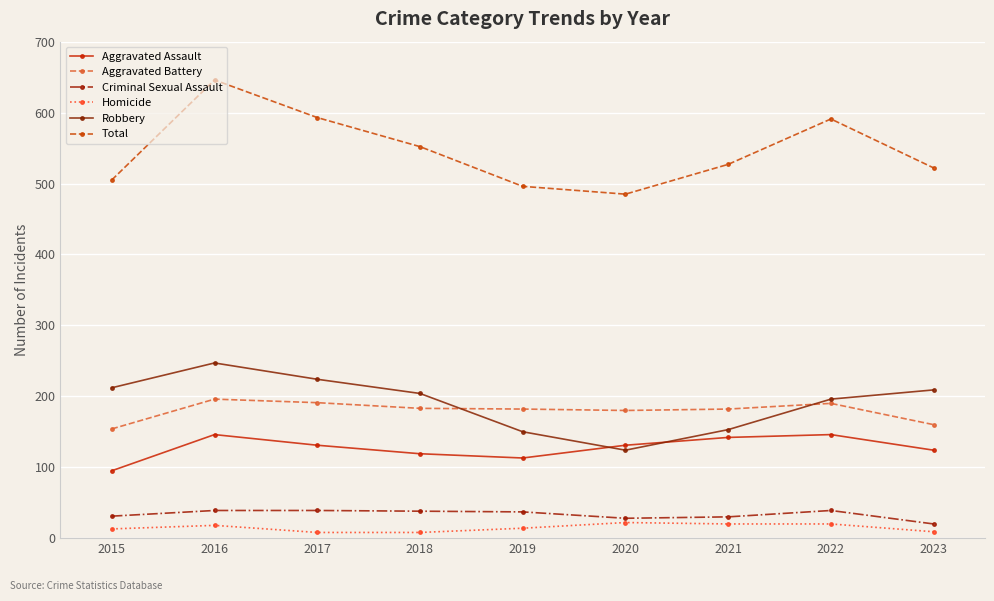

What is the highest value of the Criminal Sexual Assault series?

39